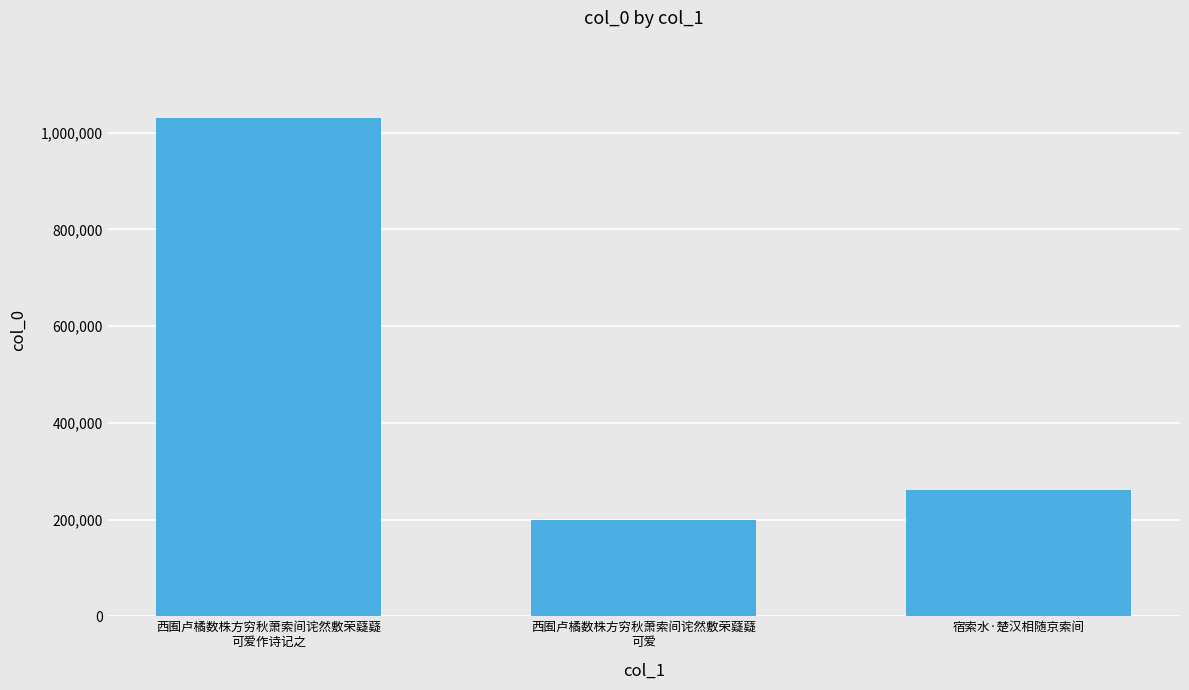

What is the average value?

496248